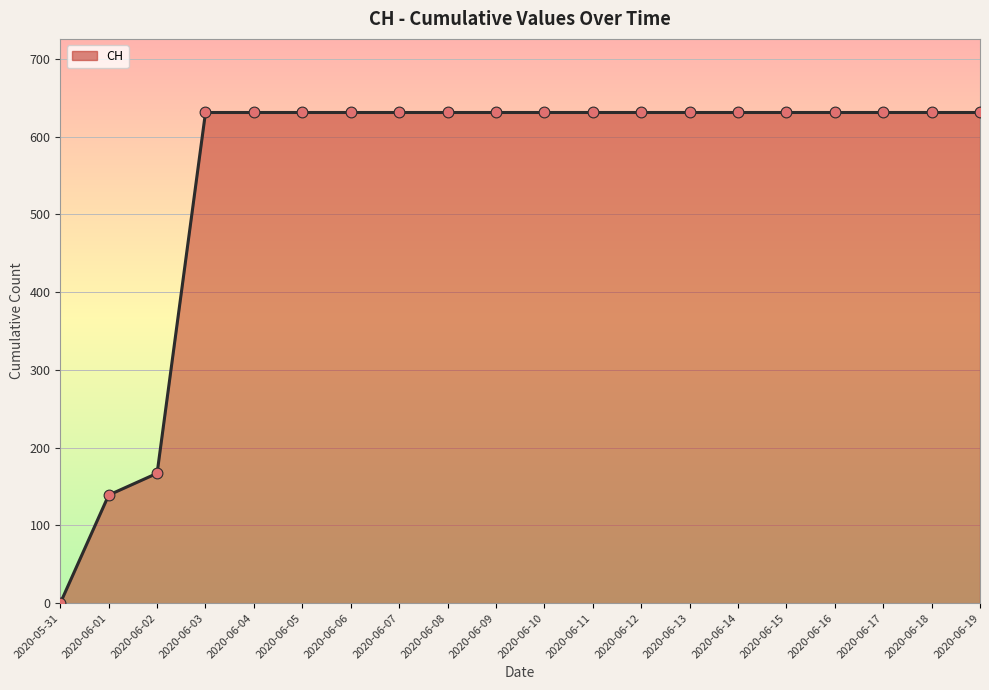

Which has a higher value, 2020-06-07 or 2020-06-14?

2020-06-07